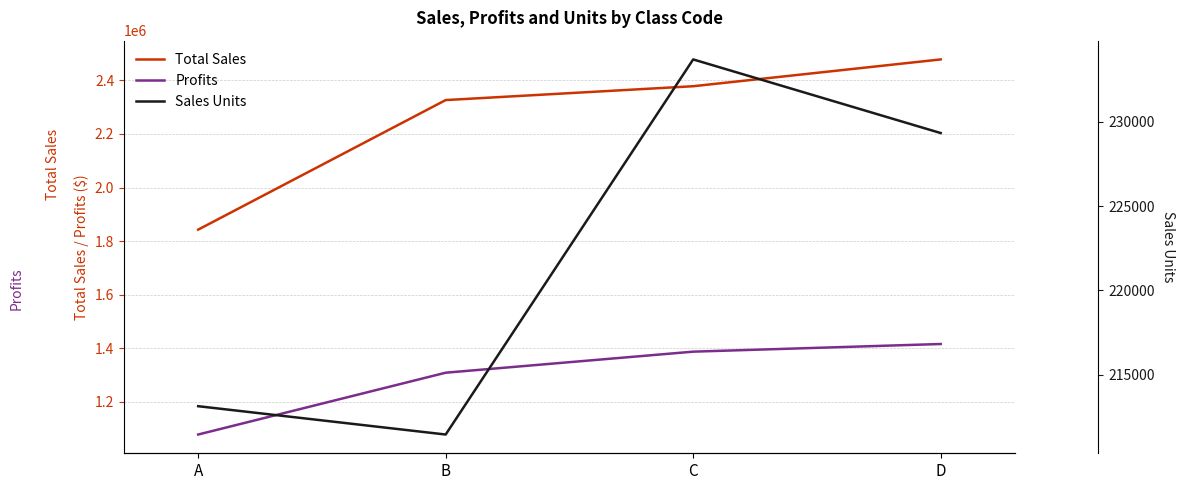

Is the value of Profits at C greater than the value of Sales Units at A?

Yes